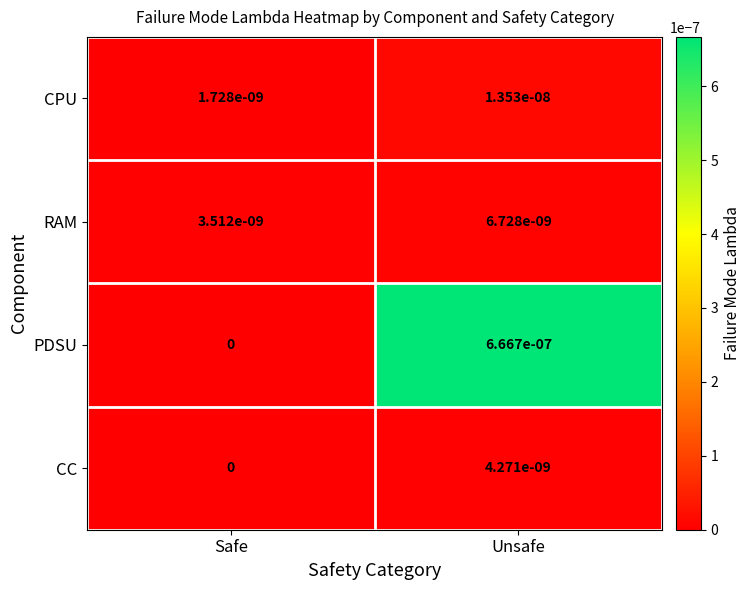

The value of CC at Safe is 0.0. True or false?

True